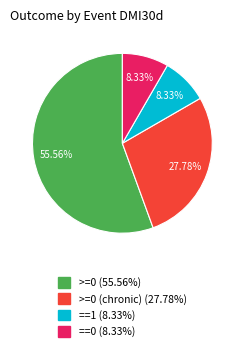

Do ==0 (8.33%) and ==1 (8.33%) together represent more than half of the pie?

No